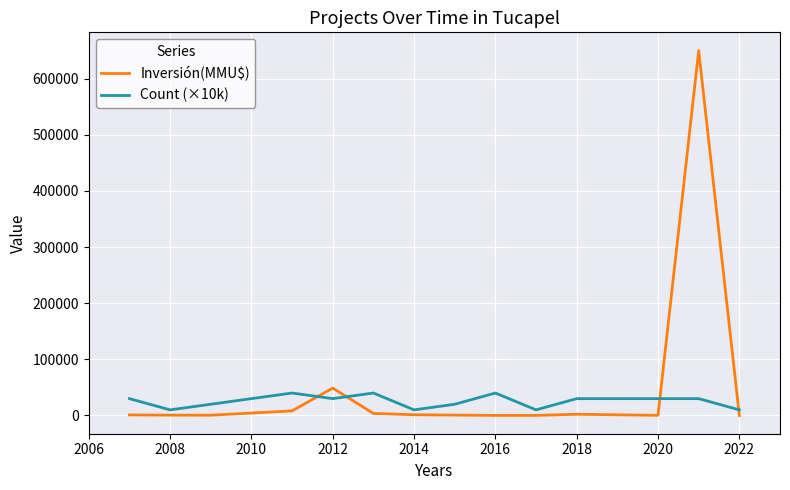

True or false: Count (×10k) has more than 0 points higher than both neighbors.

True